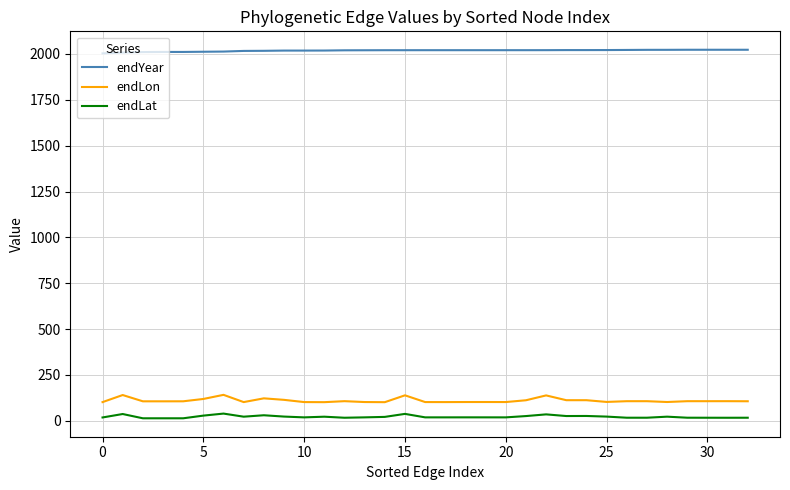

What is the highest value of the endYear series?

2022.8